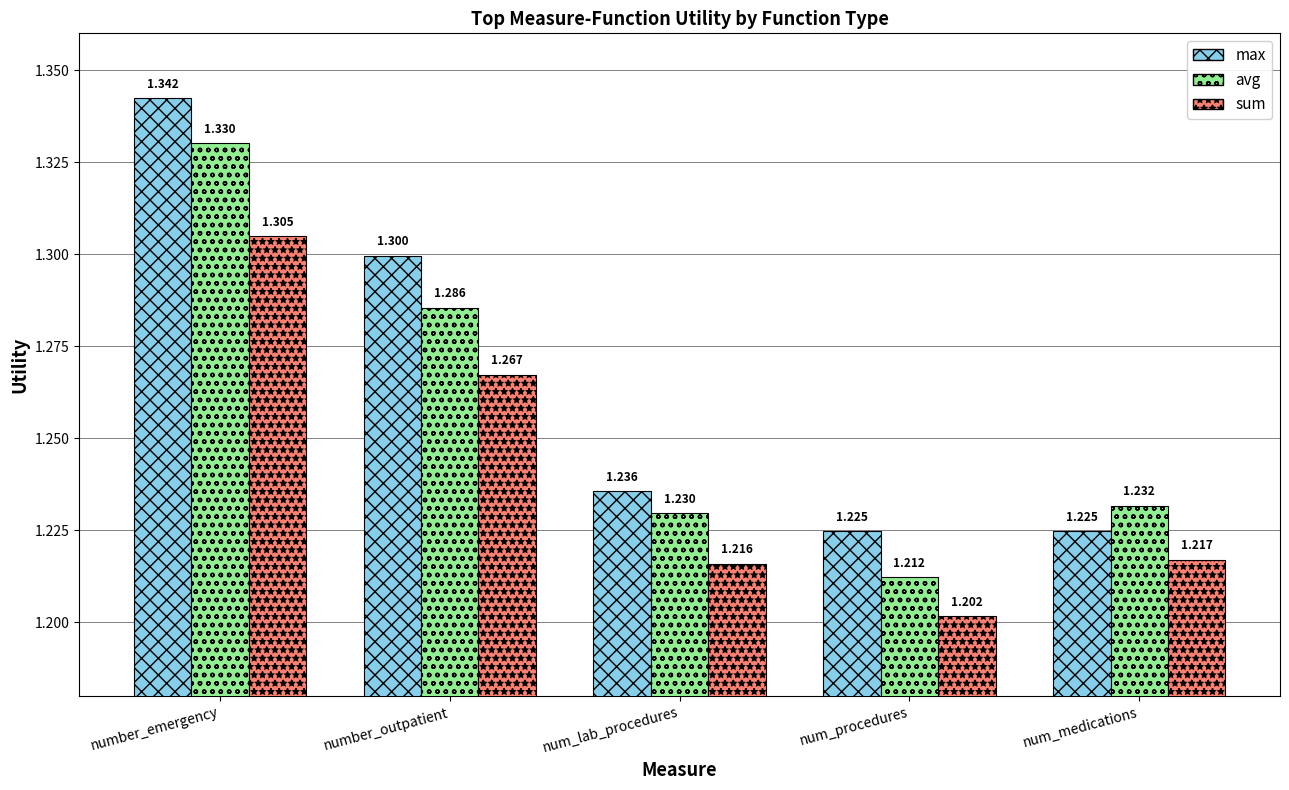

Is it true that sum equals 1.3 at number_outpatient?

True